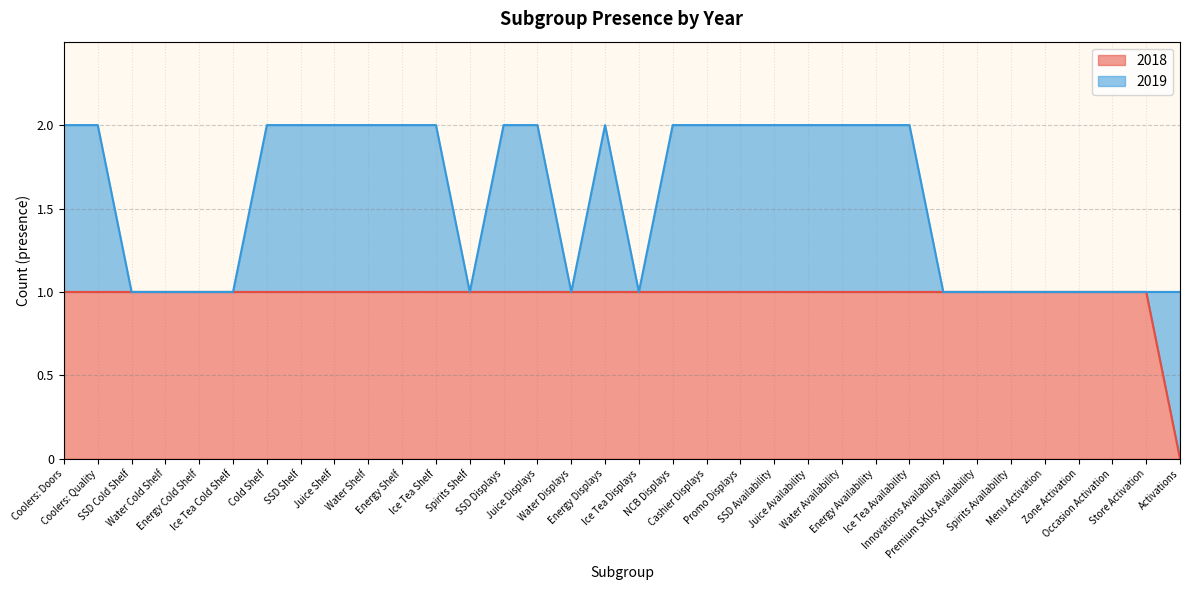

Reading right to left, extract all data points from this chart.

0	1	1	1	1	1	1	1	1	1	1	1	1	1	1	1	1	1	1	1	1	1	1	1	1	1	1	1	1	1	1	1	1	1